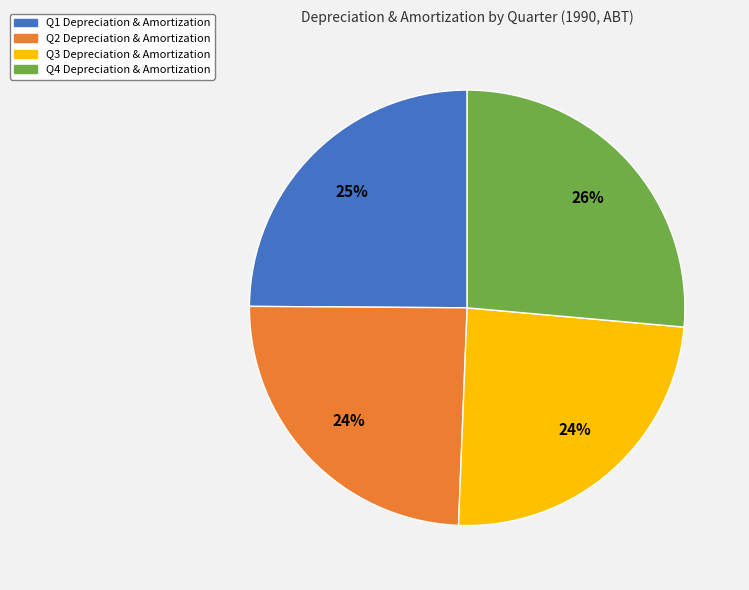

Approximately how many times larger is the value at Q4 compared to Q2?

1.1